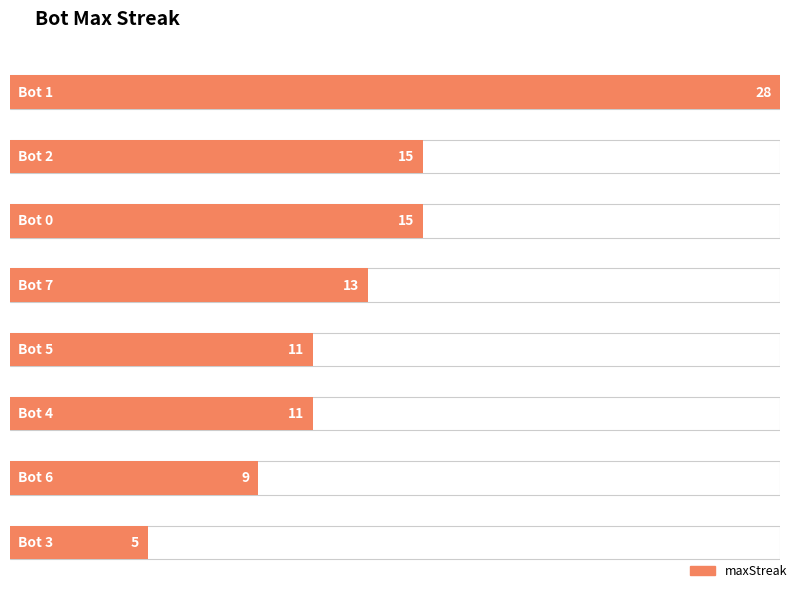

Where is the data nearest to the value 3?

5